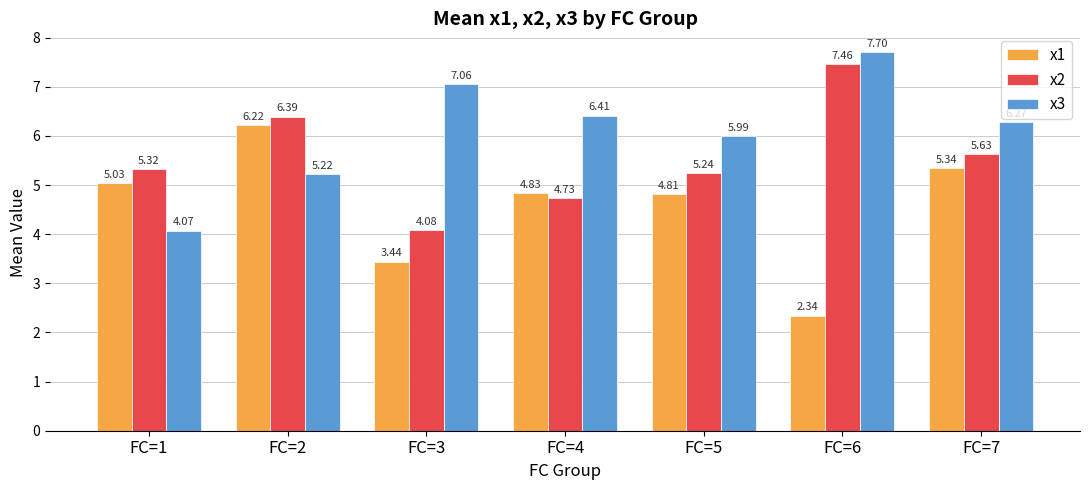

The x2 series shows 2.2 at FC=5. True or false?

False